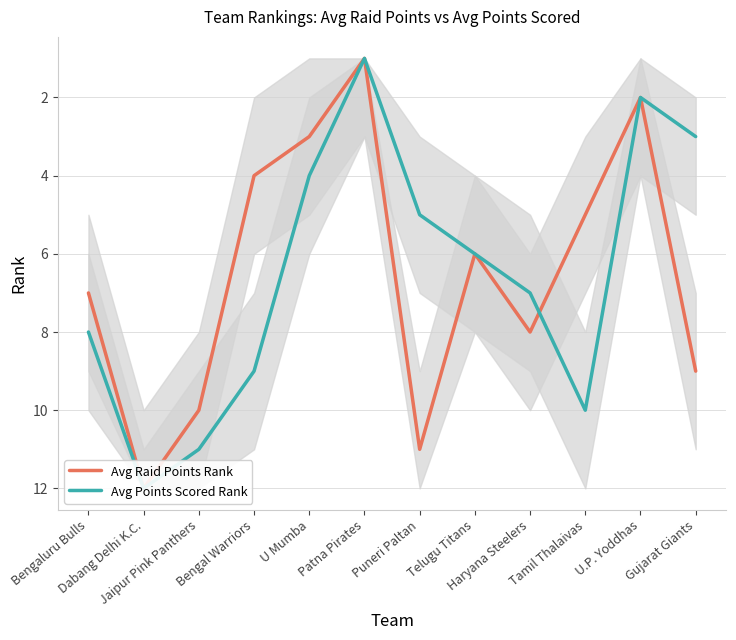

Between Patna Pirates and Bengaluru Bulls, which is larger?

Bengaluru Bulls